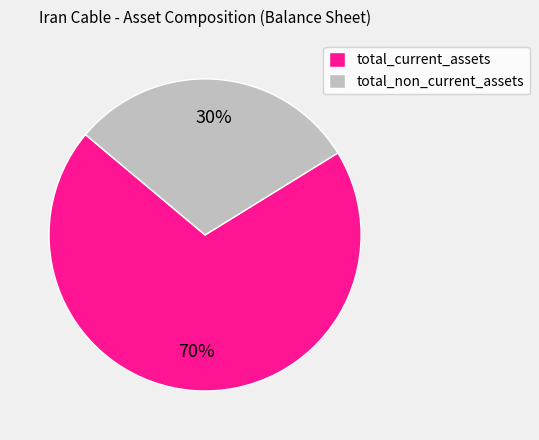

Combined, do total_current_assets and total_non_current_assets account for over 50%?

Yes